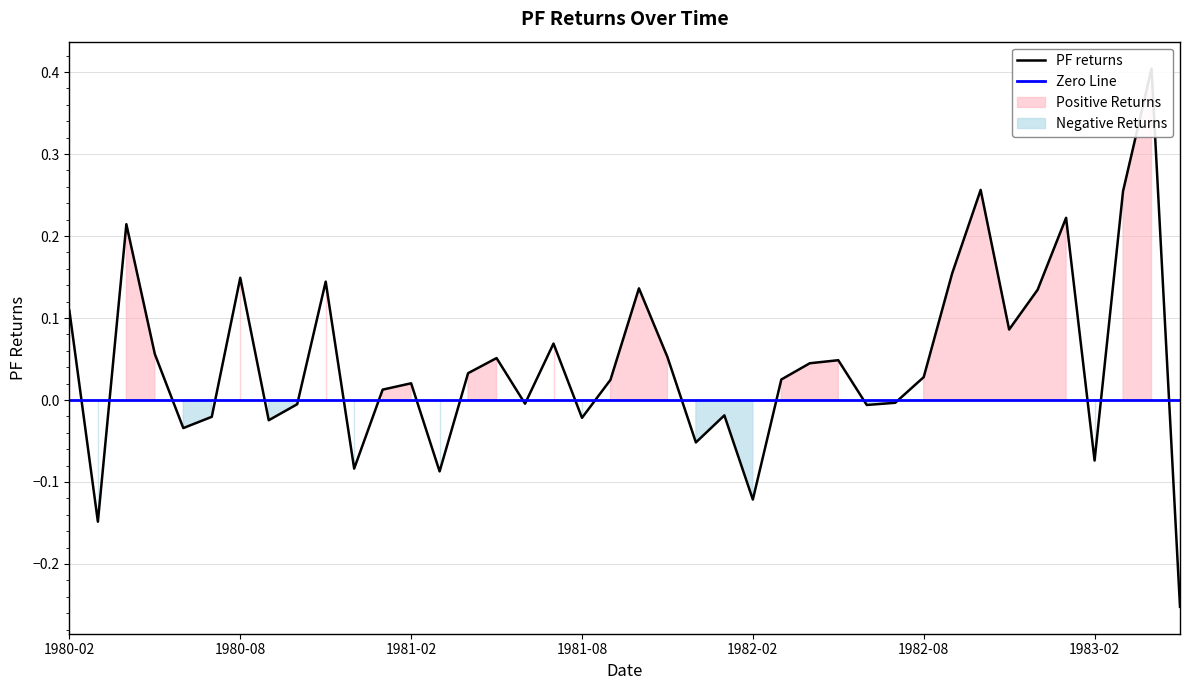

Count the number of values greater than 0.

24